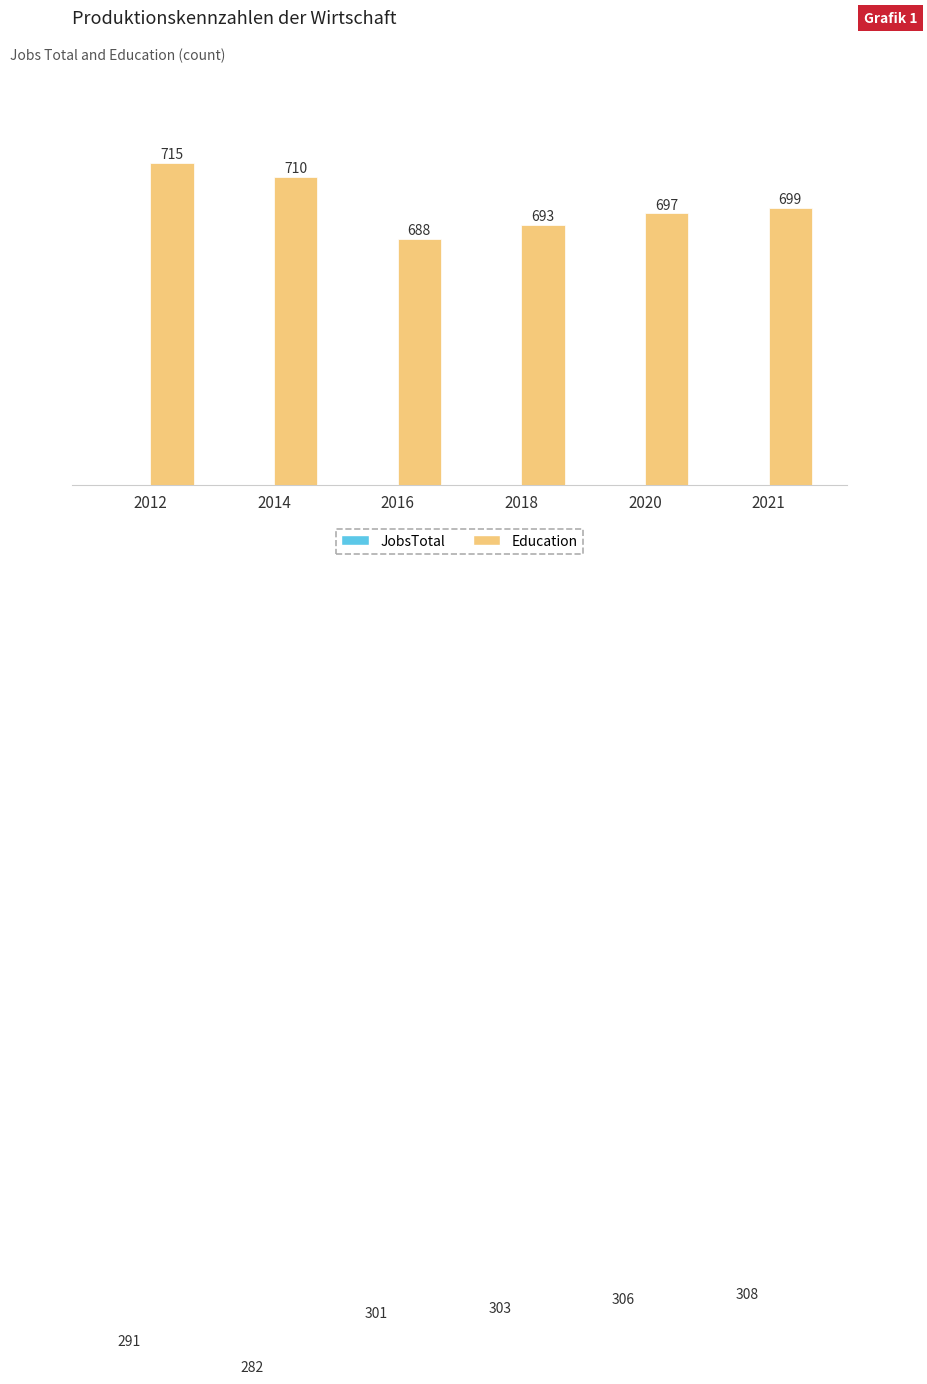

Which series has the largest total across all categories?

Education